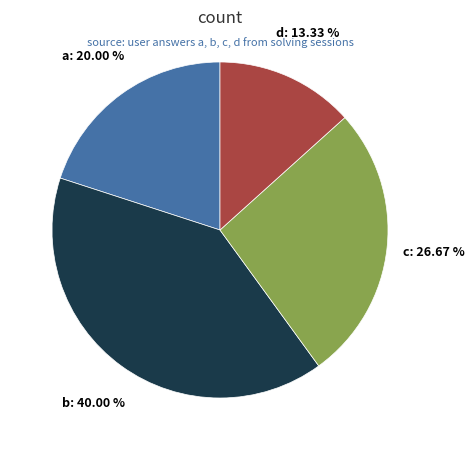

Is there any slice that represents more than half of the pie?

No